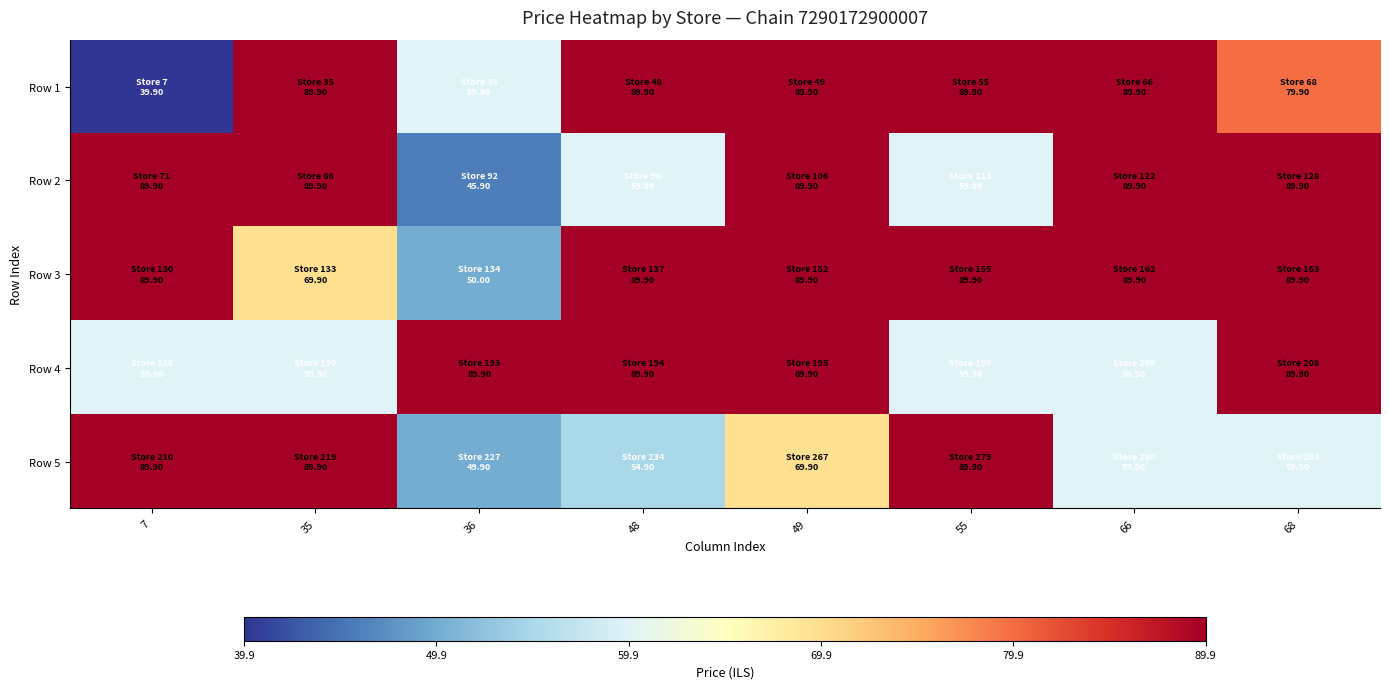

How many categories are shown in the chart?

8